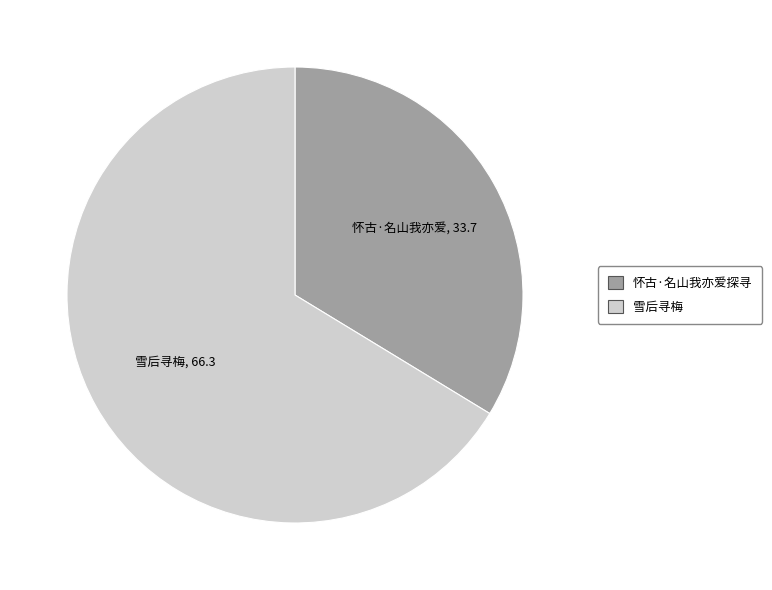

Is it true that 雪后寻梅 is 78% of the pie?

False